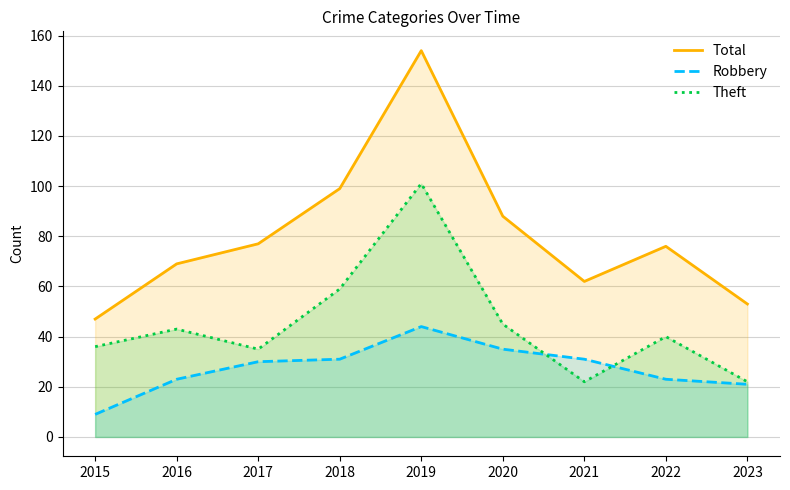

Rank the series by their average value, from highest to lowest.

Total, Theft, Robbery